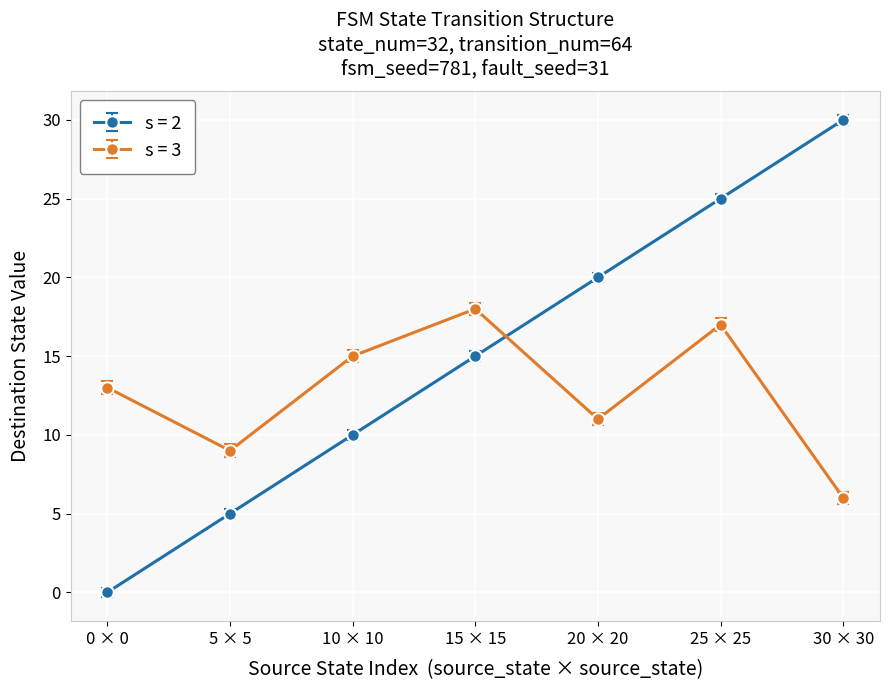

What is the label of the 3rd point from the left?

10 × 10